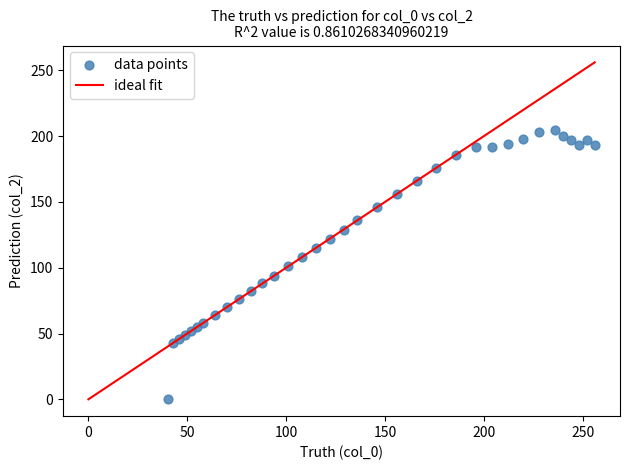

What is the range of X values (max minus min)?

216